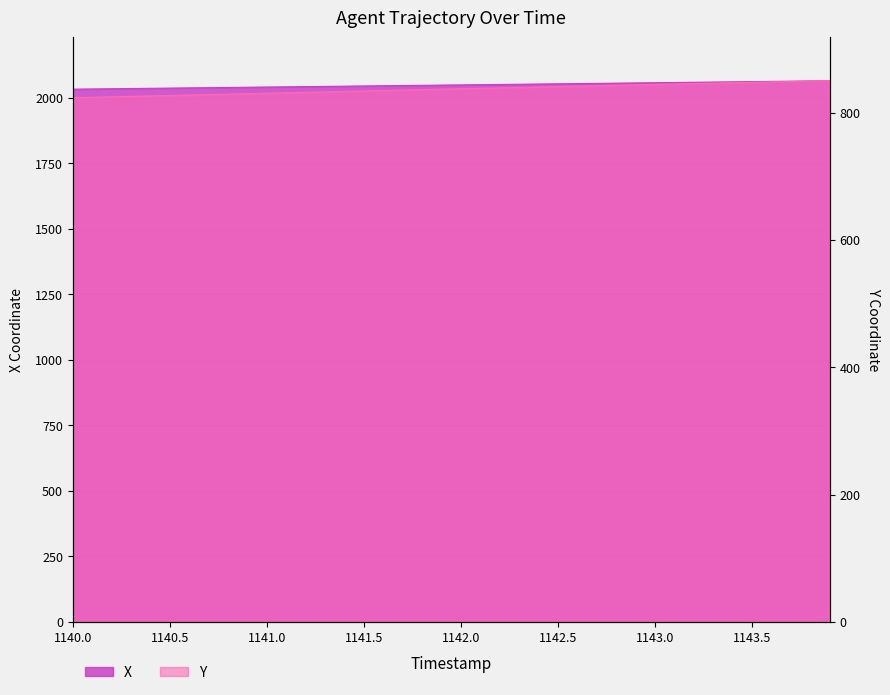

Rank the categories by X value from lowest to highest.

1140.0, 1140.1, 1140.2, 1140.3, 1140.4, 1140.5, 1140.6, 1140.7, 1140.8, 1140.9, 1141.0, 1141.1, 1141.2, 1141.3, 1141.4, 1141.5, 1141.6, 1141.7, 1141.8, 1141.9, 1142.0, 1142.1, 1142.2, 1142.3, 1142.4, 1142.5, 1142.6, 1142.7, 1142.8, 1142.9, 1143.0, 1143.1, 1143.2, 1143.3, 1143.4, 1143.5, 1143.6, 1143.7, 1143.8, 1143.9